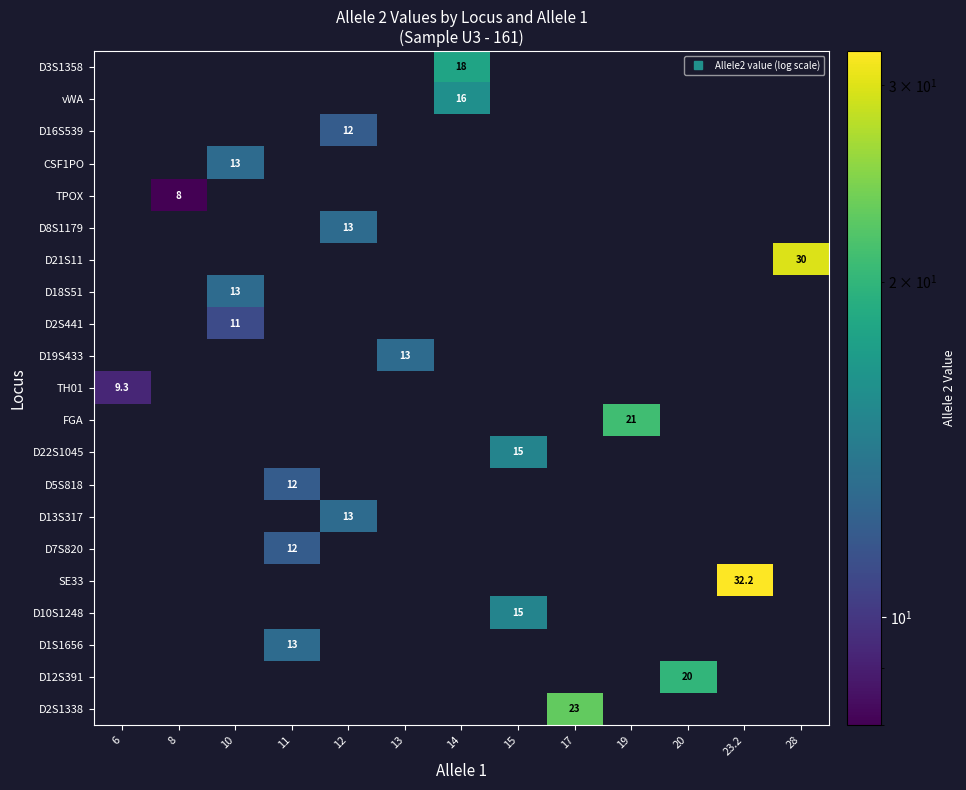

Reading left to right, transcribe all the data shown in this chart.

row_0: 0.0	0.0	0.0	0.0	0.0	0.0	18.0	0.0	0.0	0.0	0.0	0.0	0.0
row_1: 0.0	0.0	0.0	0.0	0.0	0.0	16.0	0.0	0.0	0.0	0.0	0.0	0.0
row_2: 0.0	0.0	0.0	0.0	12.0	0.0	0.0	0.0	0.0	0.0	0.0	0.0	0.0
row_3: 0.0	0.0	13.0	0.0	0.0	0.0	0.0	0.0	0.0	0.0	0.0	0.0	0.0
row_4: 0.0	8.0	0.0	0.0	0.0	0.0	0.0	0.0	0.0	0.0	0.0	0.0	0.0
row_5: 0.0	0.0	0.0	0.0	13.0	0.0	0.0	0.0	0.0	0.0	0.0	0.0	0.0
row_6: 0.0	0.0	0.0	0.0	0.0	0.0	0.0	0.0	0.0	0.0	0.0	0.0	30.0
row_7: 0.0	0.0	13.0	0.0	0.0	0.0	0.0	0.0	0.0	0.0	0.0	0.0	0.0
row_8: 0.0	0.0	11.0	0.0	0.0	0.0	0.0	0.0	0.0	0.0	0.0	0.0	0.0
row_9: 0.0	0.0	0.0	0.0	0.0	13.0	0.0	0.0	0.0	0.0	0.0	0.0	0.0
row_10: 9.3	0.0	0.0	0.0	0.0	0.0	0.0	0.0	0.0	0.0	0.0	0.0	0.0
row_11: 0.0	0.0	0.0	0.0	0.0	0.0	0.0	0.0	0.0	21.0	0.0	0.0	0.0
row_12: 0.0	0.0	0.0	0.0	0.0	0.0	0.0	15.0	0.0	0.0	0.0	0.0	0.0
row_13: 0.0	0.0	0.0	12.0	0.0	0.0	0.0	0.0	0.0	0.0	0.0	0.0	0.0
row_14: 0.0	0.0	0.0	0.0	13.0	0.0	0.0	0.0	0.0	0.0	0.0	0.0	0.0
row_15: 0.0	0.0	0.0	12.0	0.0	0.0	0.0	0.0	0.0	0.0	0.0	0.0	0.0
row_16: 0.0	0.0	0.0	0.0	0.0	0.0	0.0	0.0	0.0	0.0	0.0	32.2	0.0
row_17: 0.0	0.0	0.0	0.0	0.0	0.0	0.0	15.0	0.0	0.0	0.0	0.0	0.0
row_18: 0.0	0.0	0.0	13.0	0.0	0.0	0.0	0.0	0.0	0.0	0.0	0.0	0.0
row_19: 0.0	0.0	0.0	0.0	0.0	0.0	0.0	0.0	0.0	0.0	20.0	0.0	0.0
row_20: 0.0	0.0	0.0	0.0	0.0	0.0	0.0	0.0	23.0	0.0	0.0	0.0	0.0